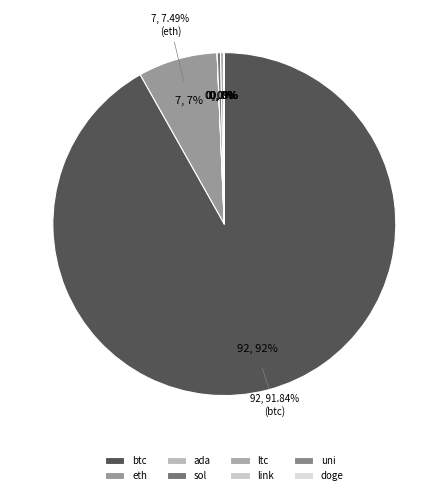

Rank the categories by value from lowest to highest.

doge, ada, uni, link, ltc, sol, eth, btc